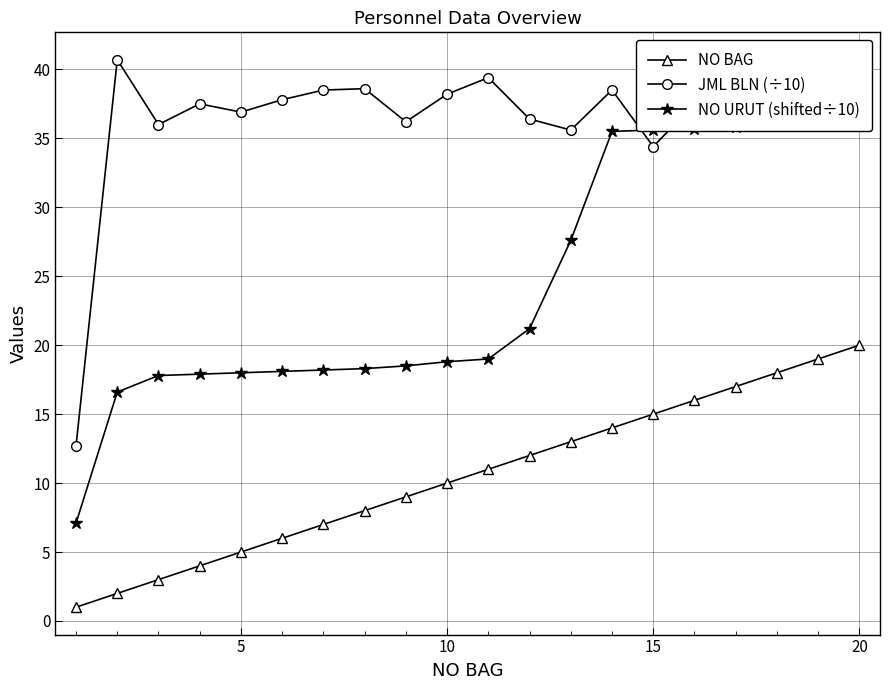

Does the chart have visible grid lines?

Yes